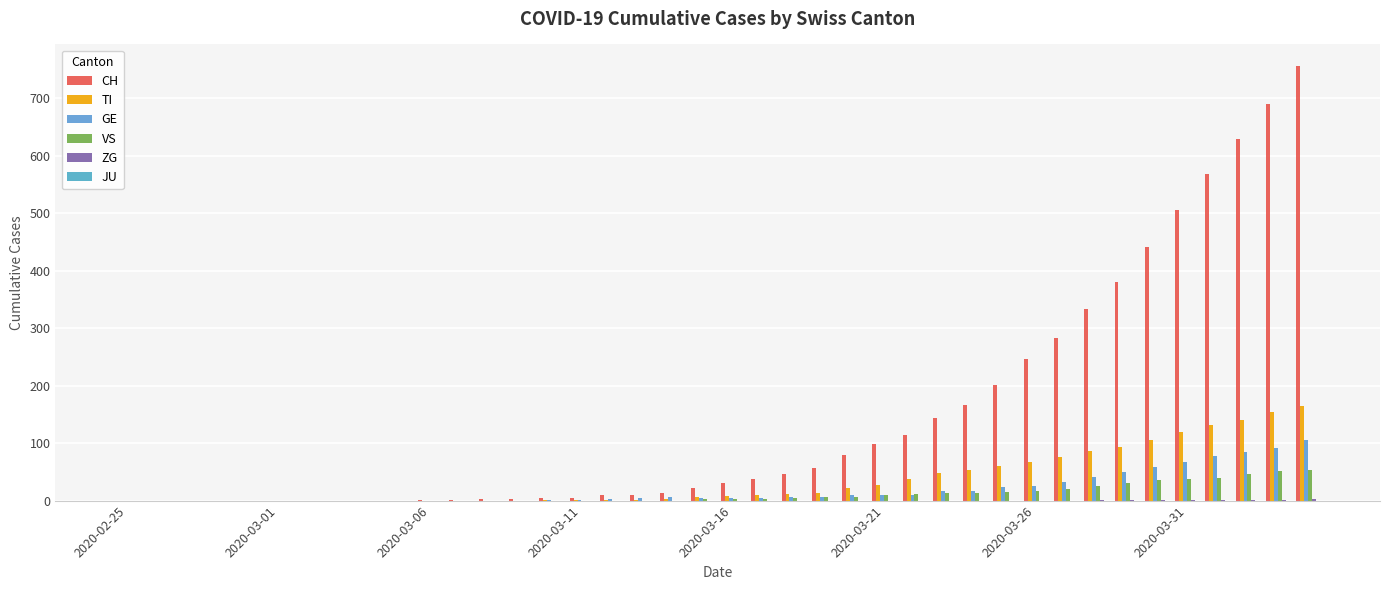

At how many categories does at least one series exceed 519?

4